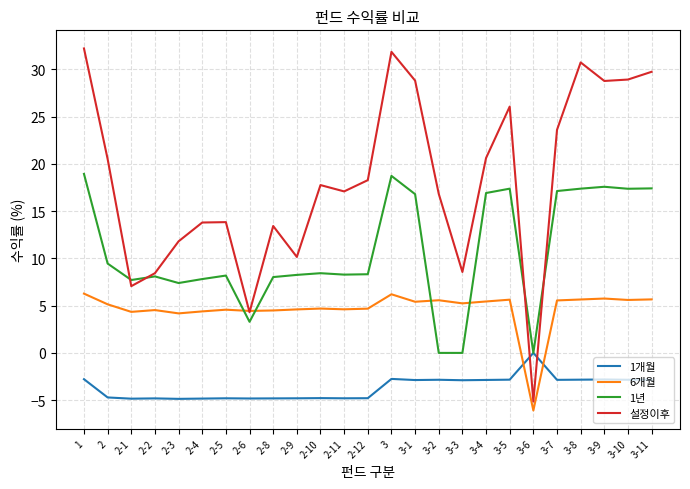

What position from the right is 1?

25